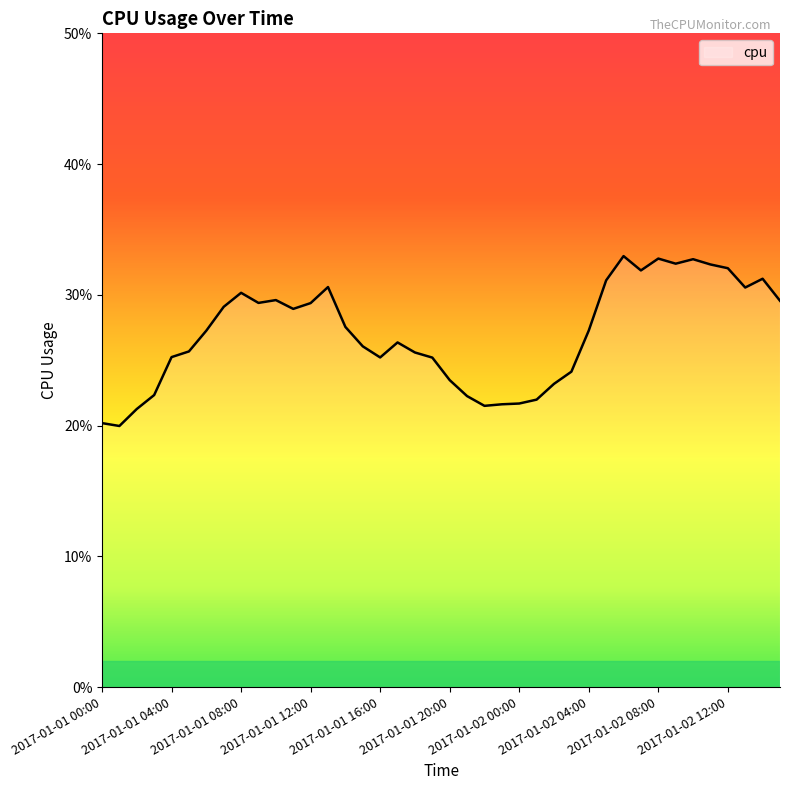

True or false: there are more than 2 points higher than both neighbors.

True